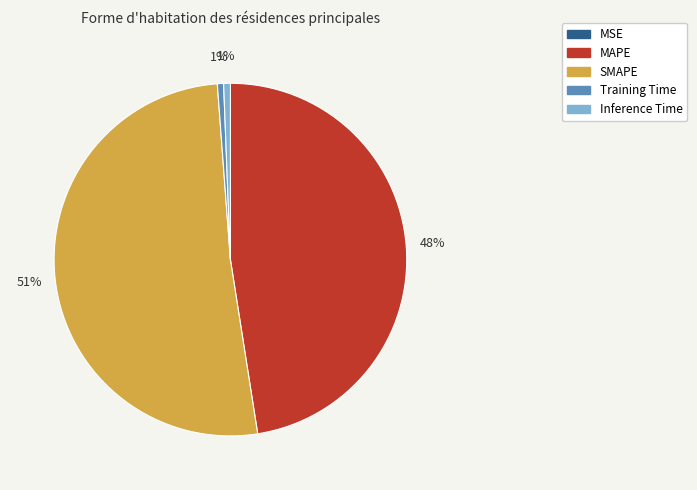

To the nearest percent, what is the average slice percentage?

20%